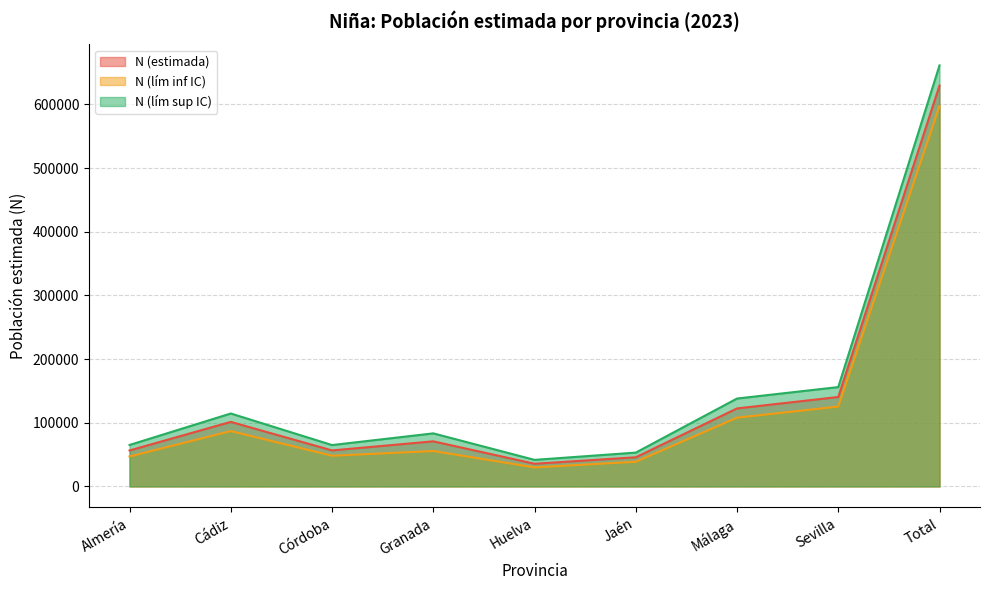

True or false: N (estimada) and N (lím inf IC) cross at least once.

False